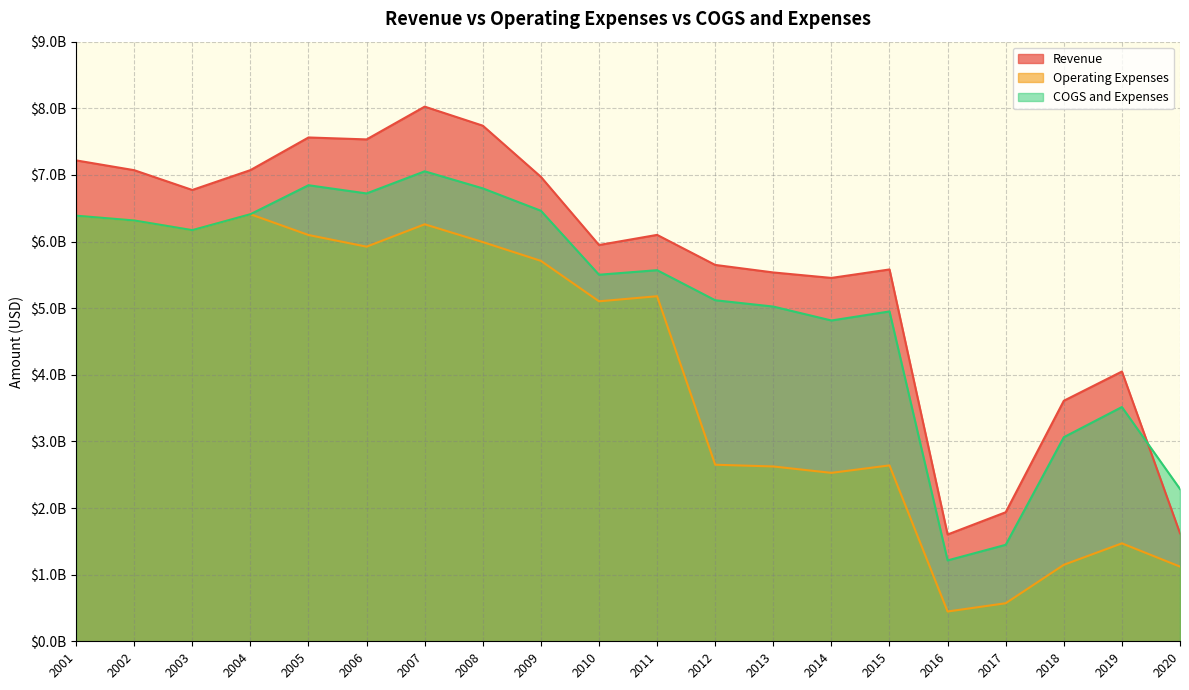

Where is Operating Expenses nearest to the value 3428500000?

2012